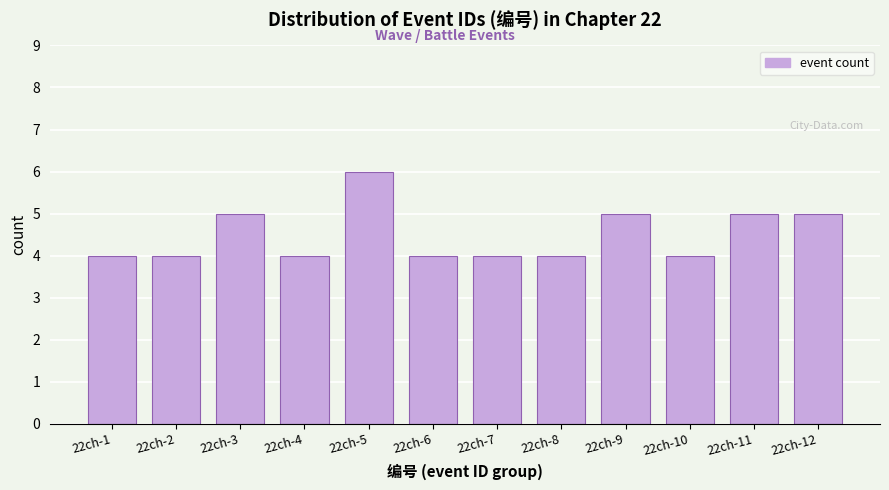

Reading left to right, what are all the values shown in this chart?

4	4	5	4	6	4	4	4	5	4	5	5